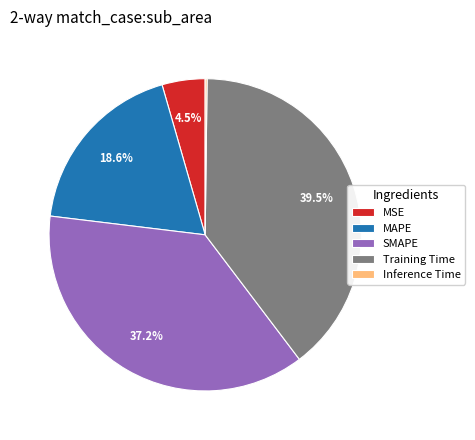

Which slice is the largest?

Training Time